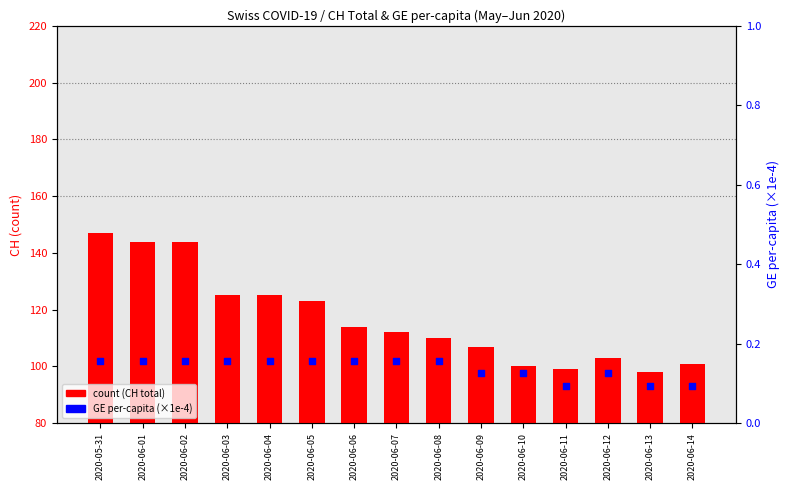

Which series reaches the maximum Y coordinate?

count